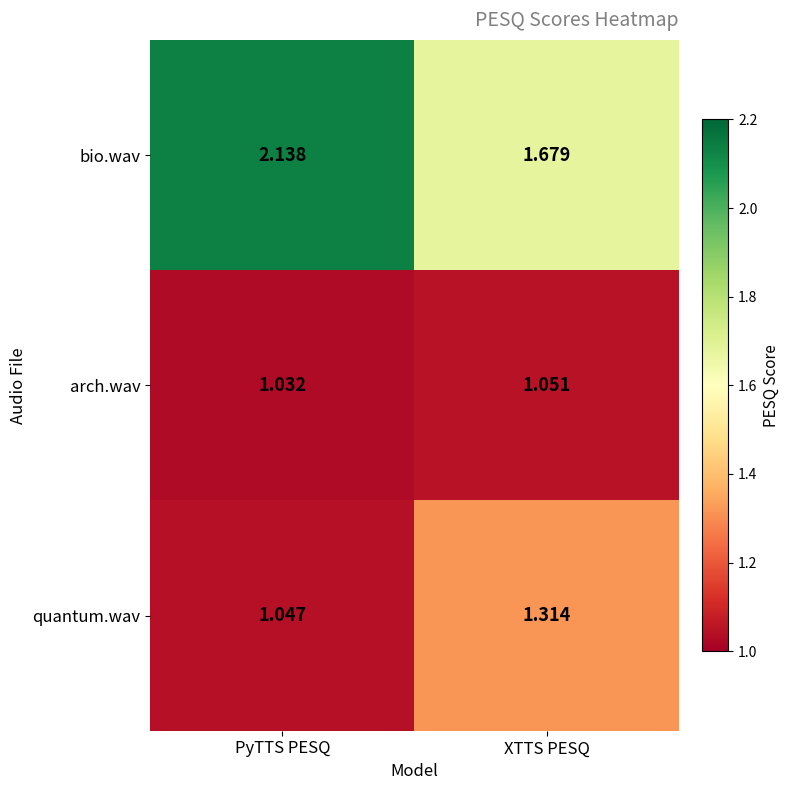

At how many categories does at least one series exceed 1?

2